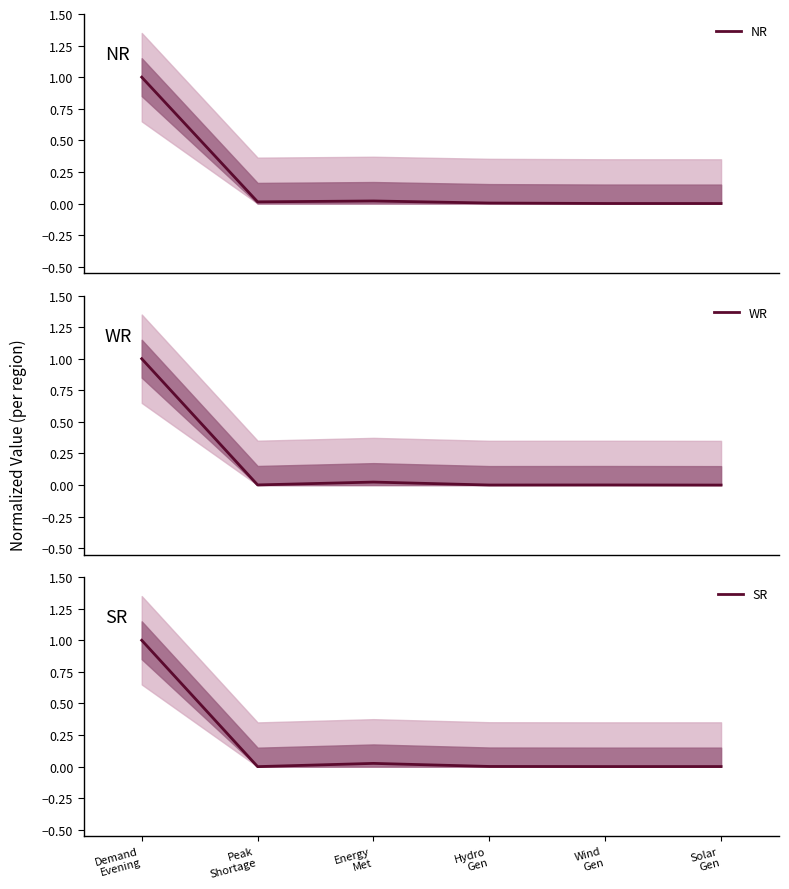

Is the value of SR at Wind
Gen greater than the value of NR at Energy
Met?

No